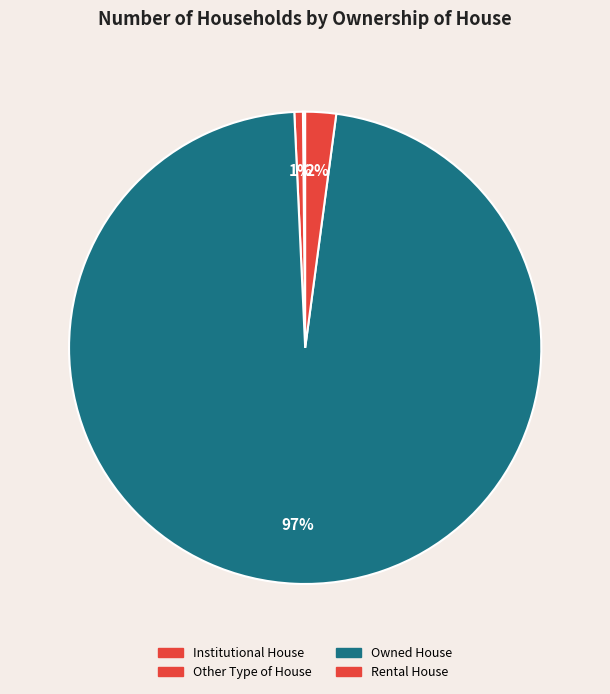

True or false: Rental House accounts for 1% of the total.

False